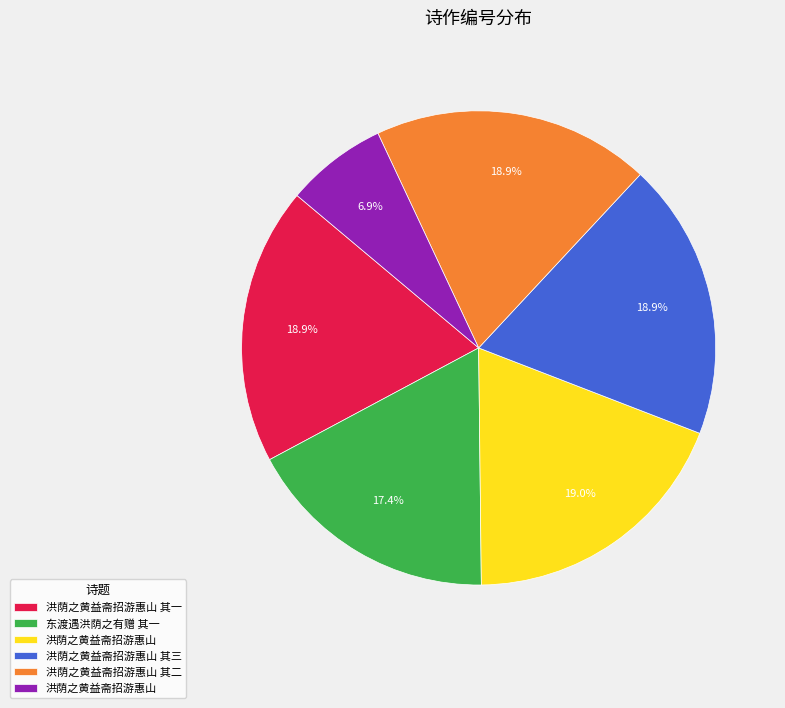

Is there any slice that represents more than half of the pie?

No